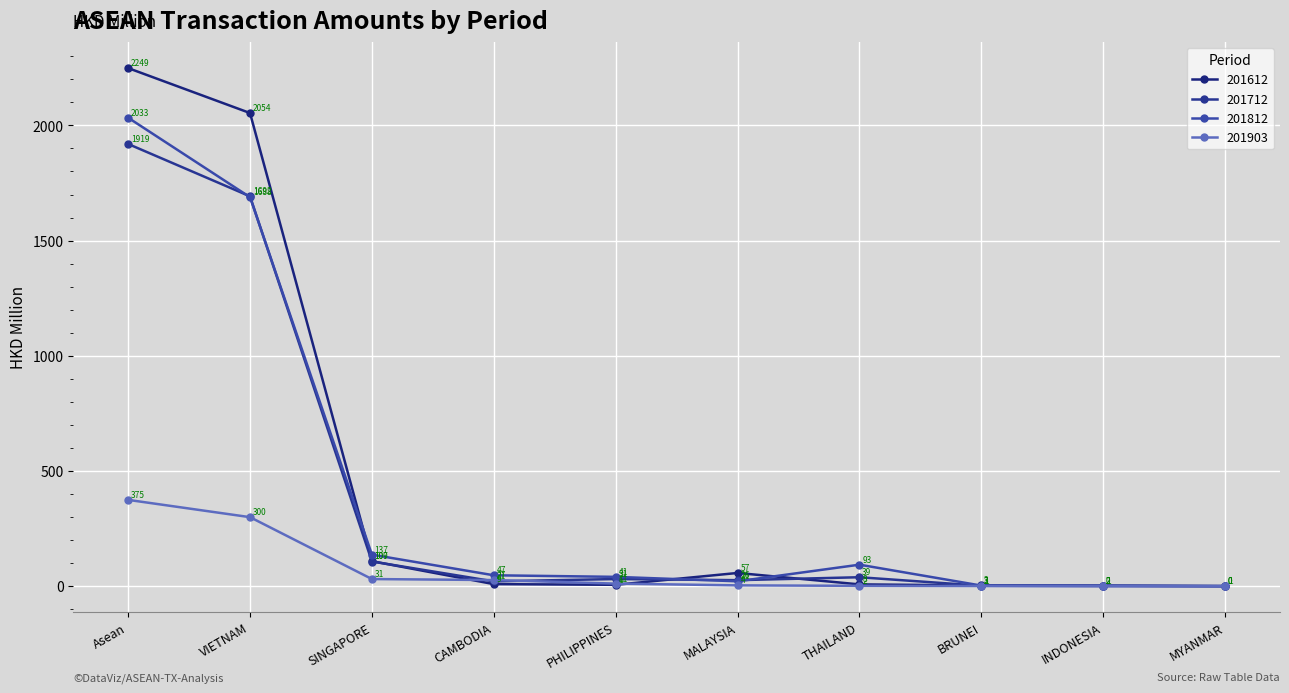

Is the value of 201812 at THAILAND greater than the value of 201612 at VIETNAM?

No